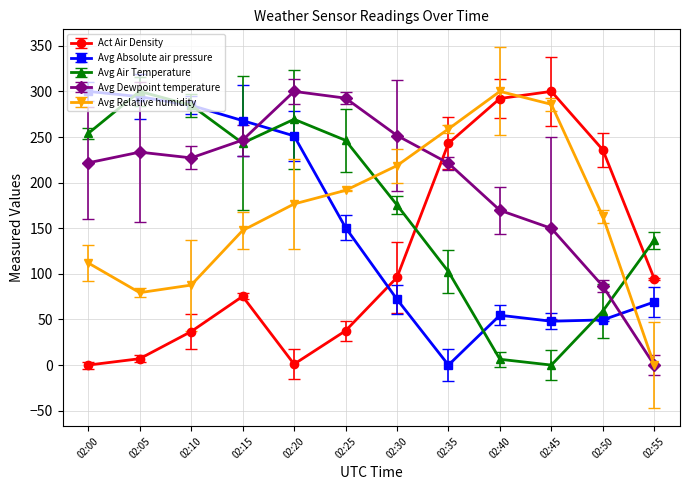

Rank the categories by Avg Dewpoint temperature value from lowest to highest.

02:55, 02:50, 02:45, 02:40, 02:35, 02:00, 02:10, 02:05, 02:15, 02:30, 02:25, 02:20